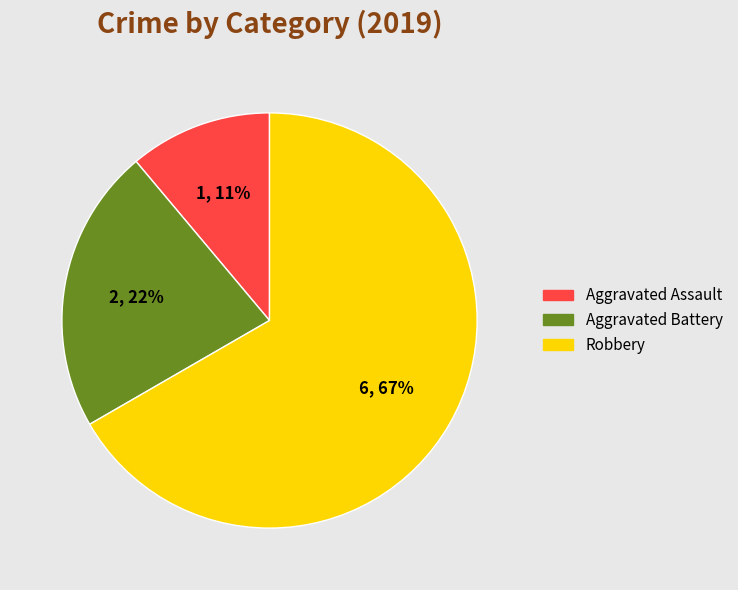

What is the ratio of the value at Aggravated Battery to the value at Aggravated Assault?

2.0